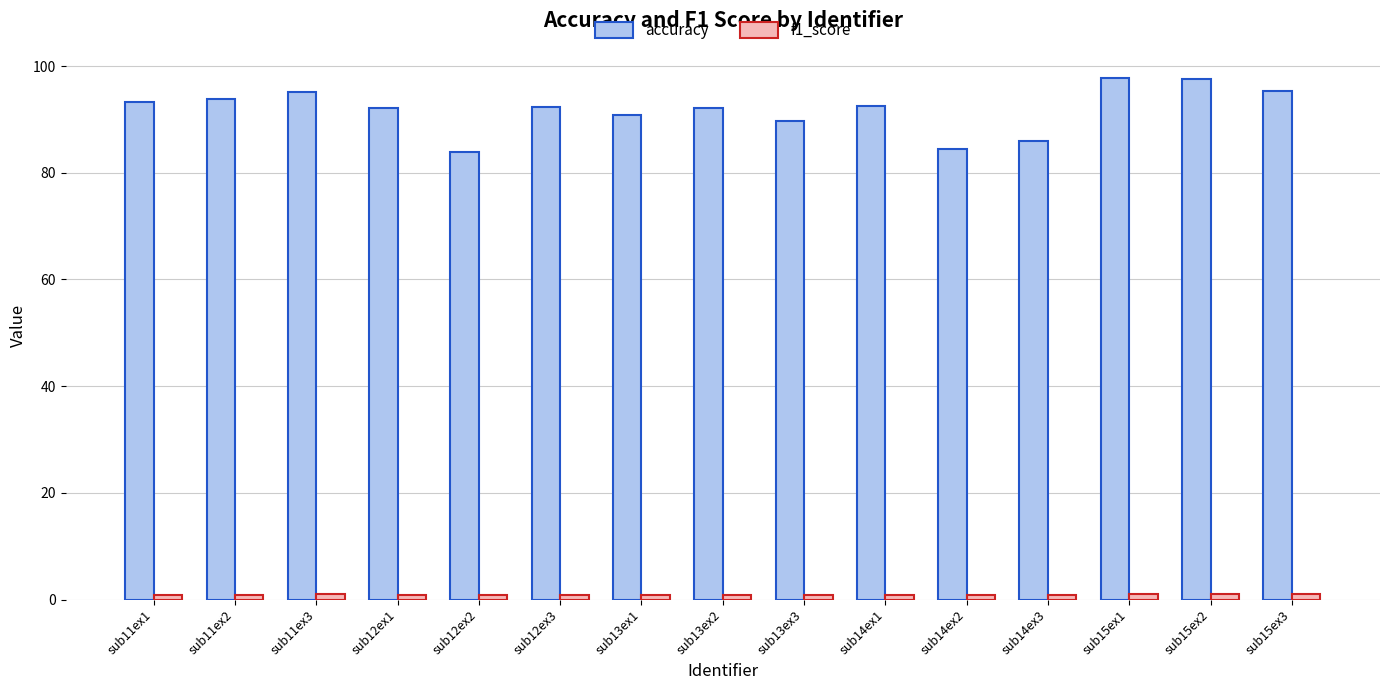

What is the maximum value shown in the chart?

97.8